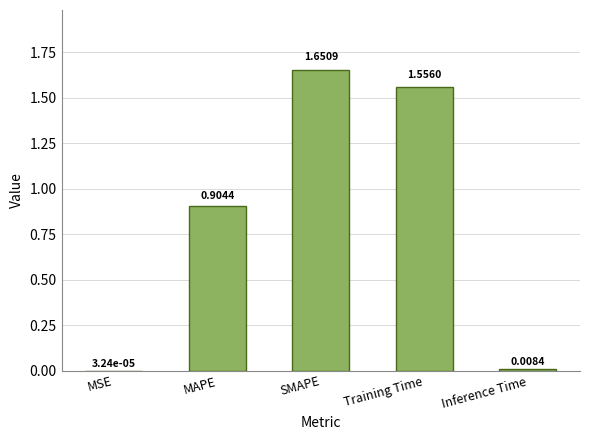

Which has a higher value, MAPE or MSE?

MAPE